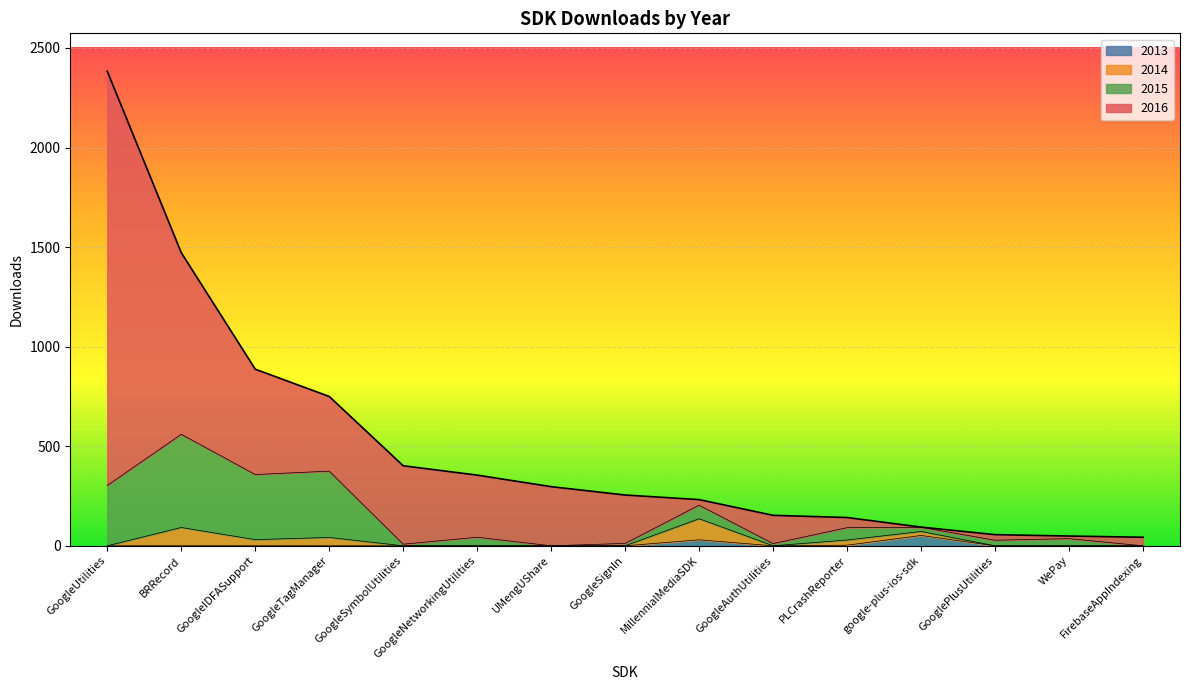

True or false: 2014 has more than 2 points higher than both neighbors.

True